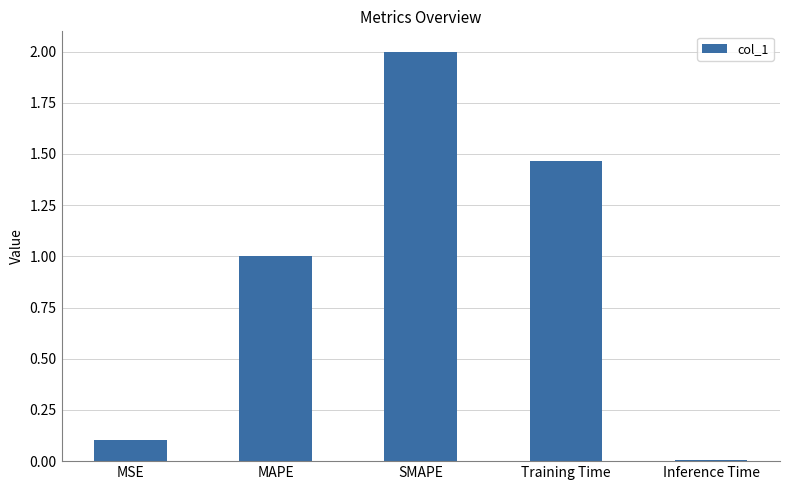

The value at Inference Time is 0.0. True or false?

True